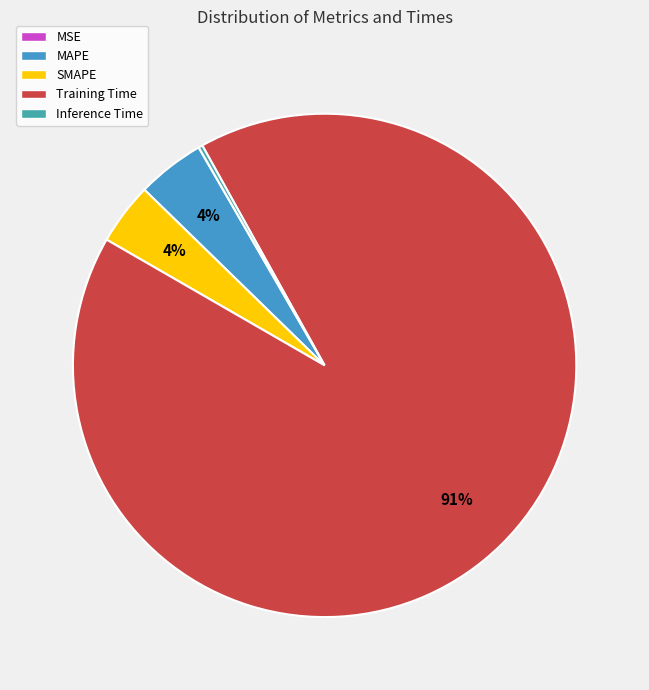

Which has a higher value, Inference Time or MSE?

Inference Time